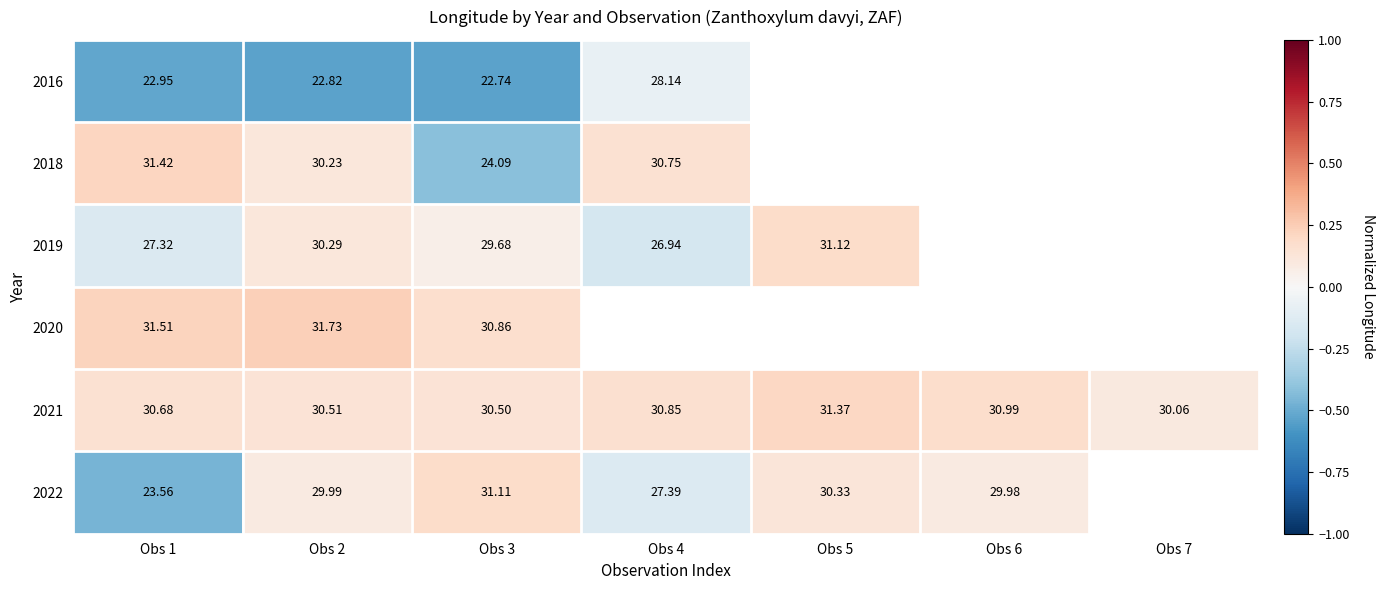

Which has a higher value, Obs 4 or Obs 3?

Obs 4